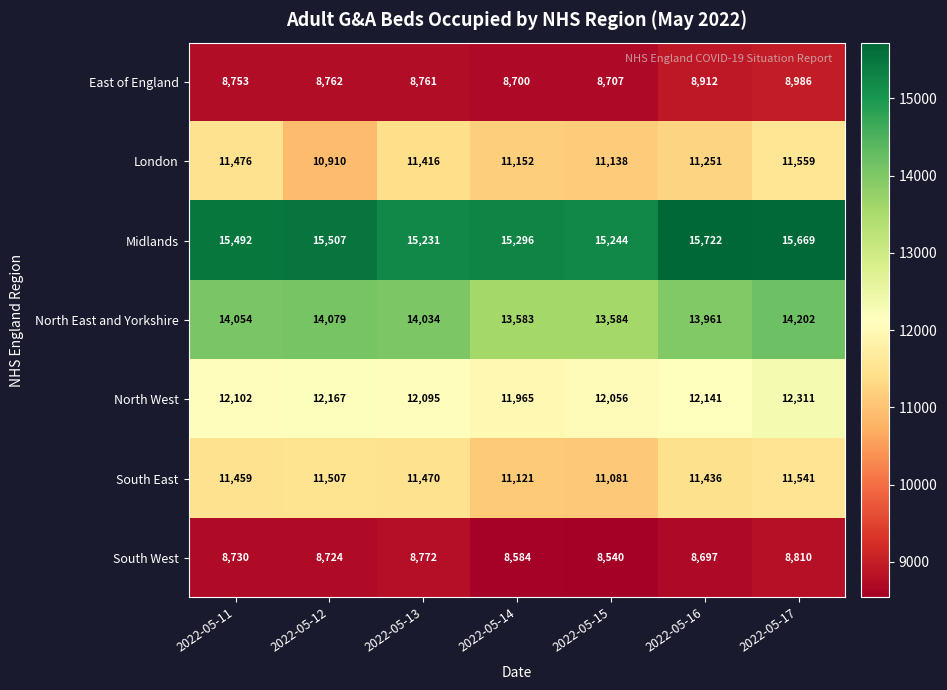

What is the smallest value displayed?

8540